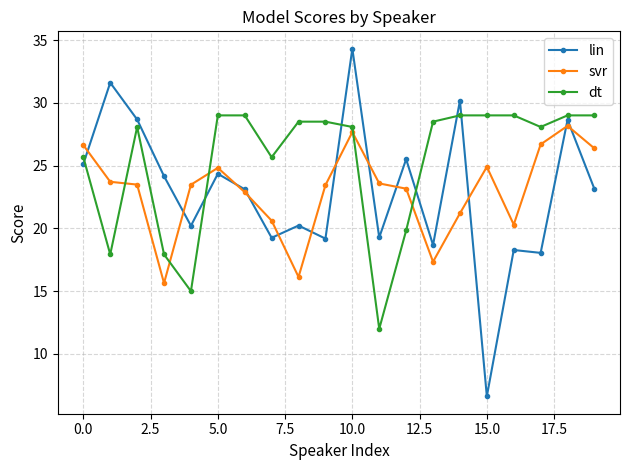

What is the value of the lin point at the 17th from the left?

18.3